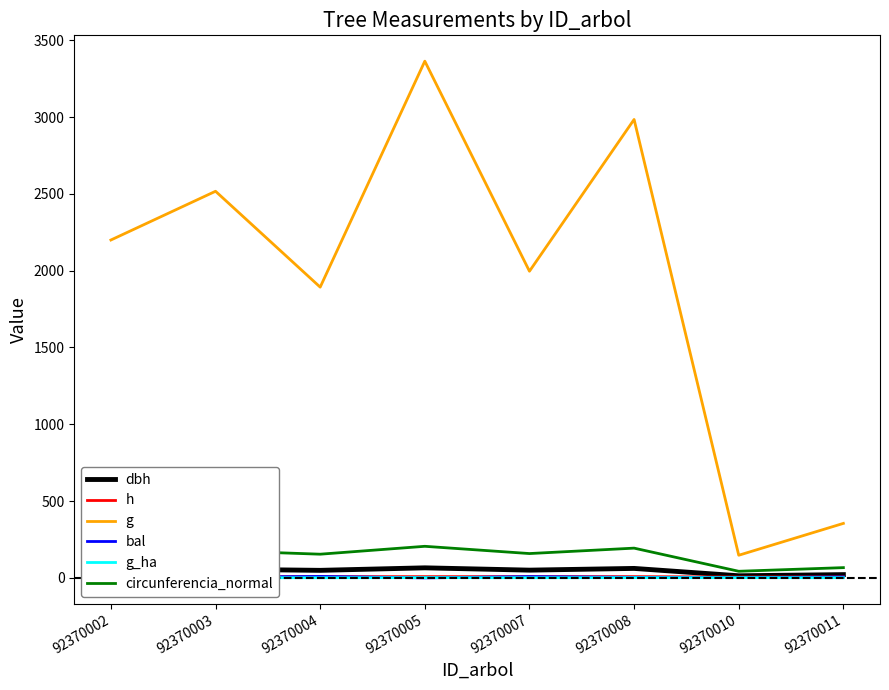

Which series changed the most between 92370005 and 92370008?

g